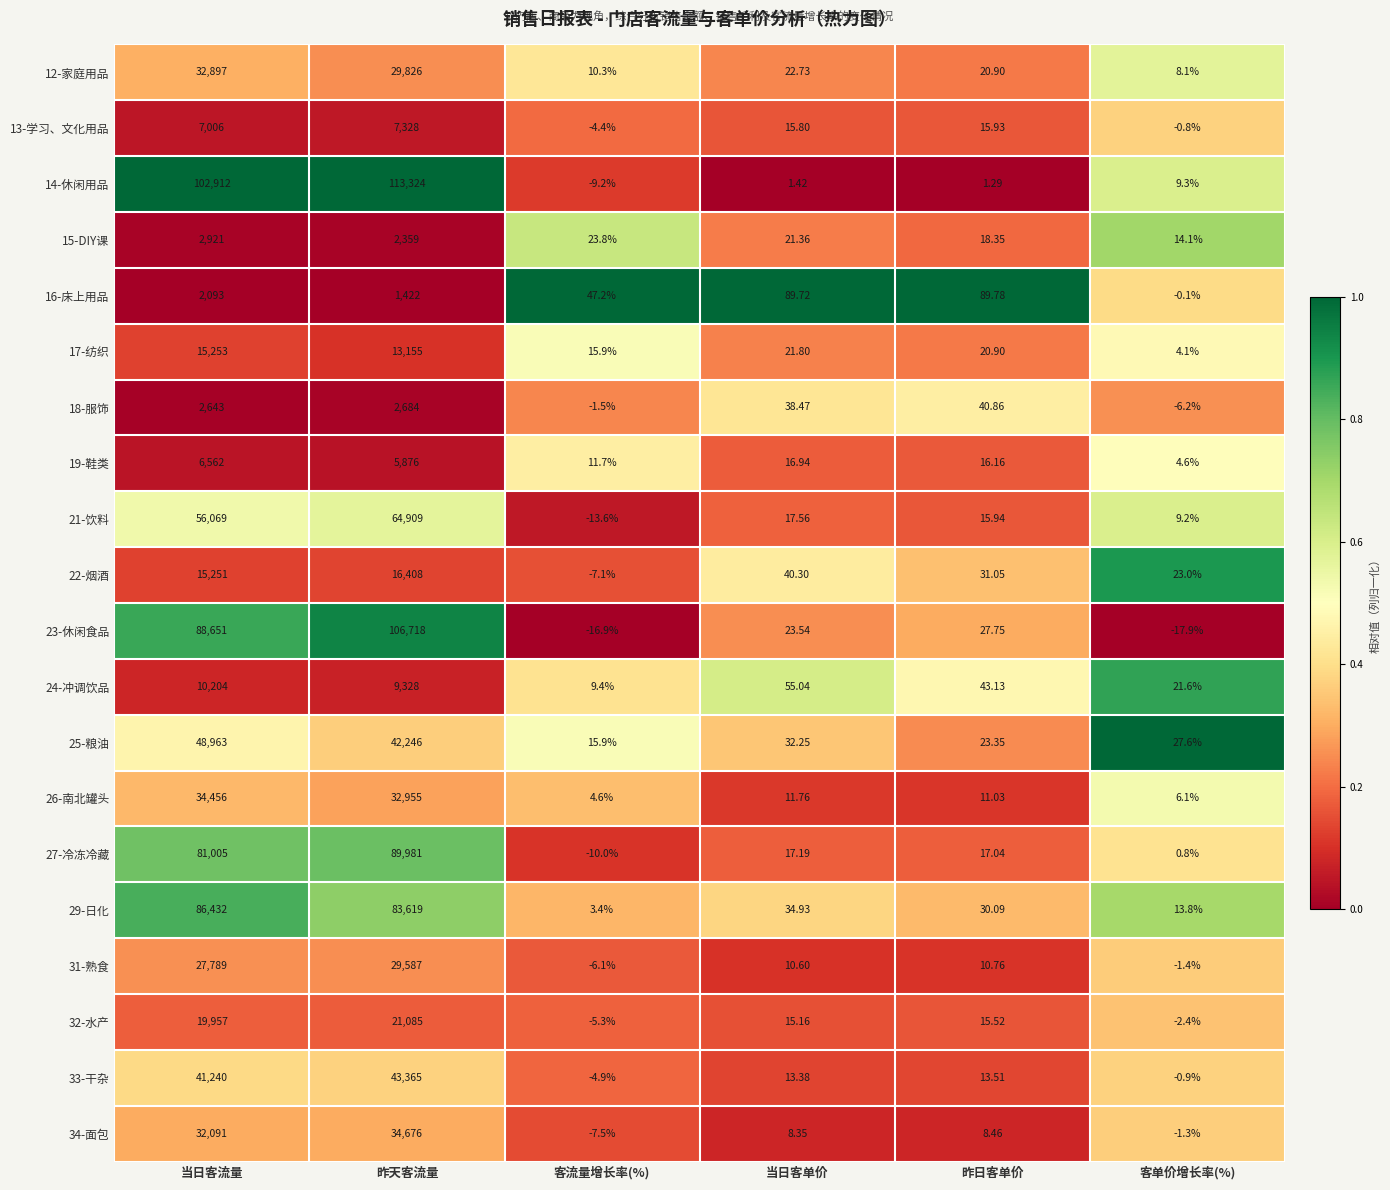

At which label is 33-干杂 closest to 21680?

当日客流量